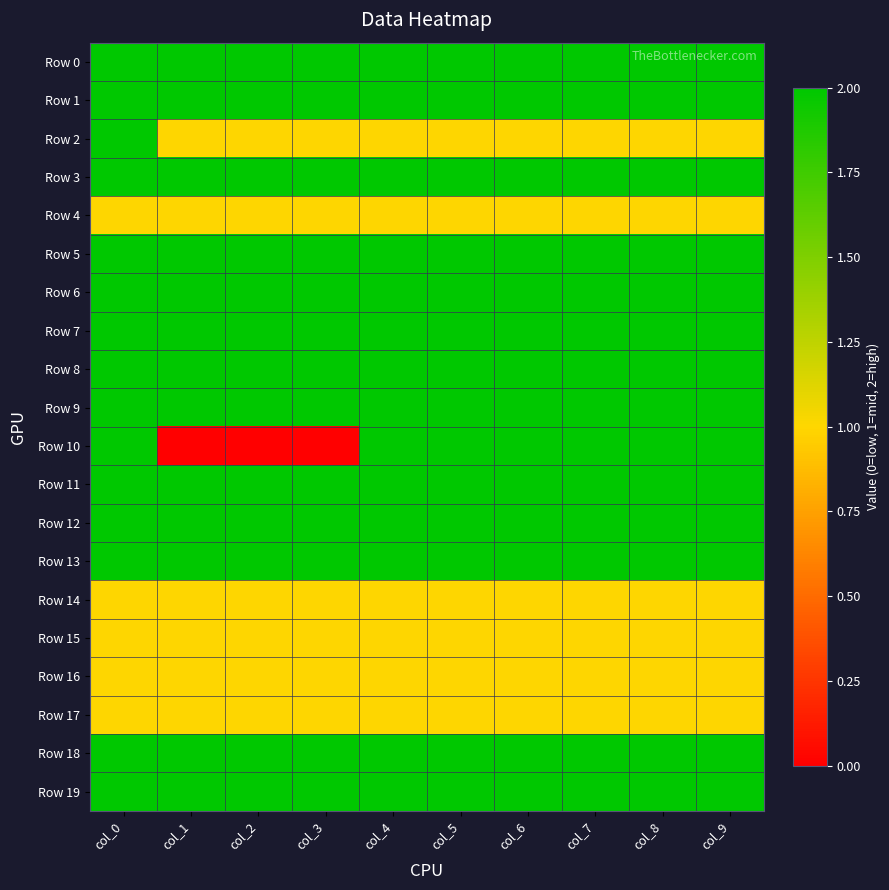

What is the difference between the highest and lowest values at col_5?

1